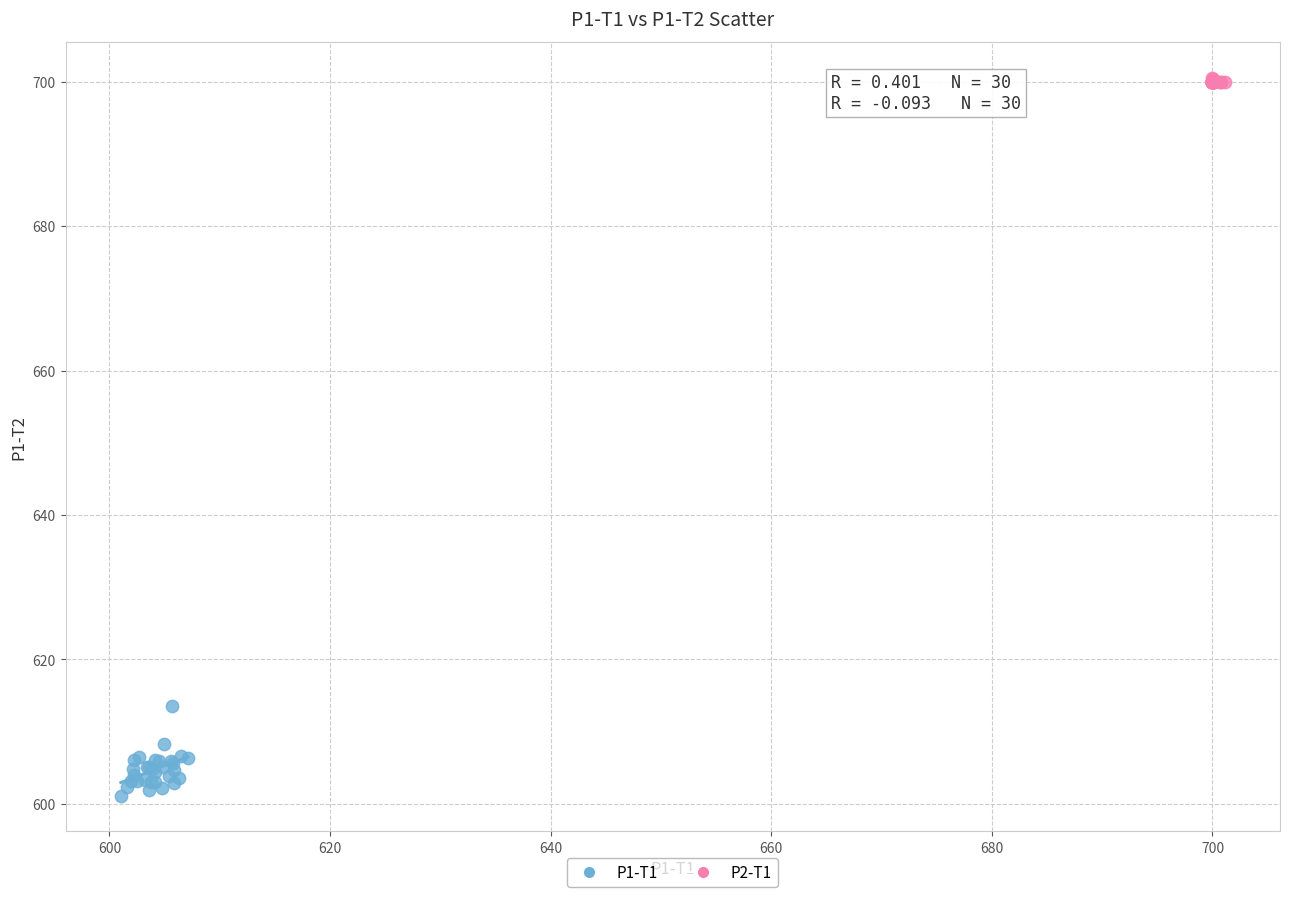

Which series contains the highest Y value?

P2-T1